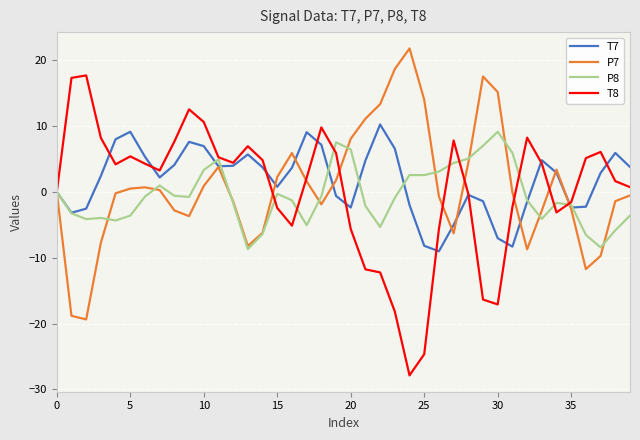

Does the chart have visible grid lines?

Yes